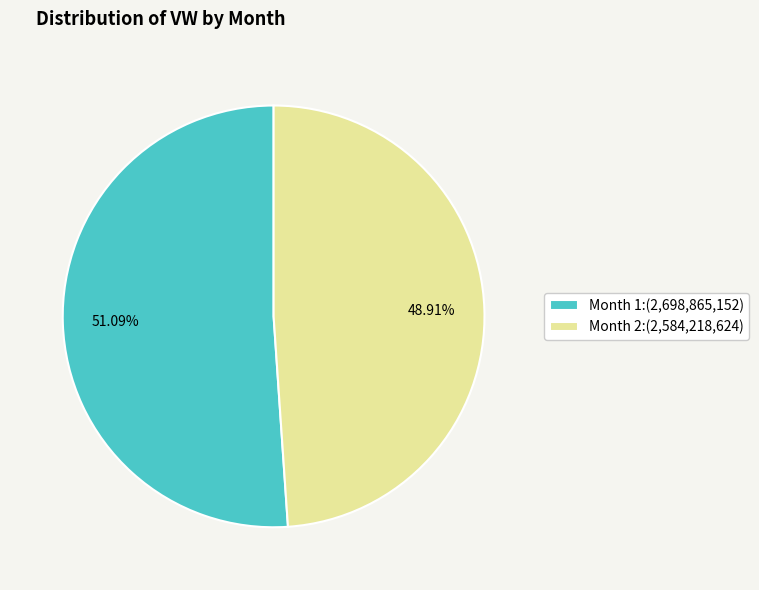

To the nearest percent, what is the difference between the Month 2 and Month 1 slice percentages?

2%